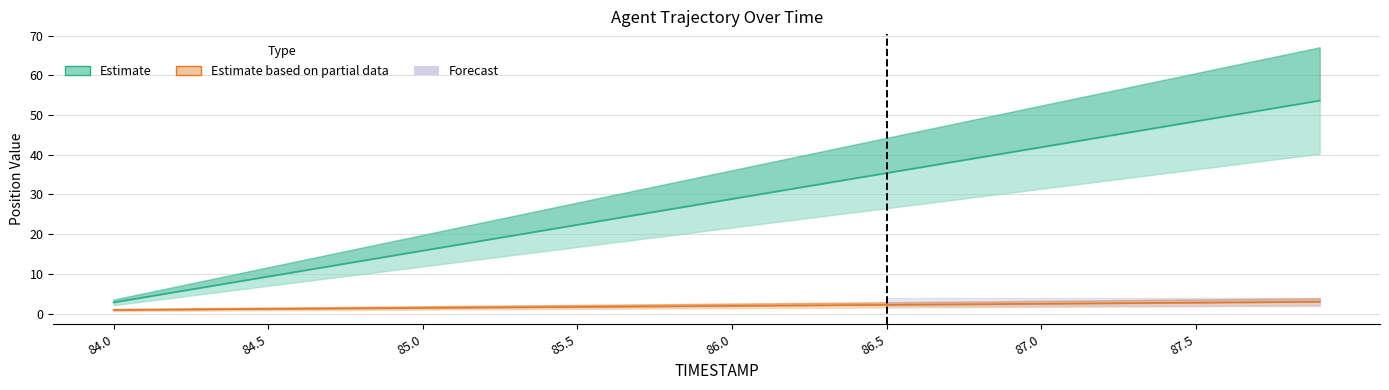

What value does the TIMESTAMP series have at 86.4?

34.1